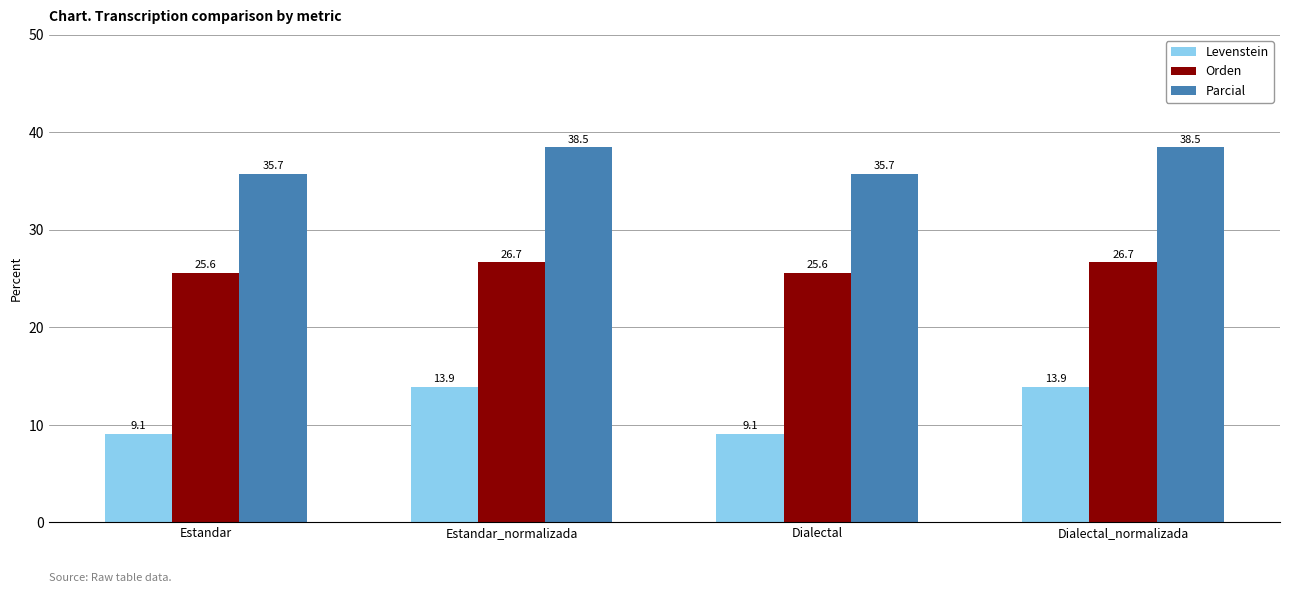

List the series in order of their overall mean, lowest first.

Levenstein, Orden, Parcial